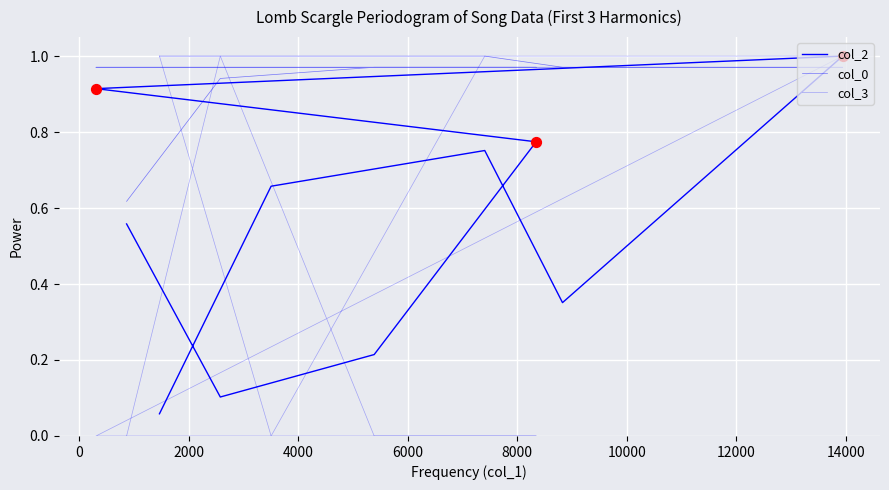

Which series has the largest Y range (max minus min)?

col_3